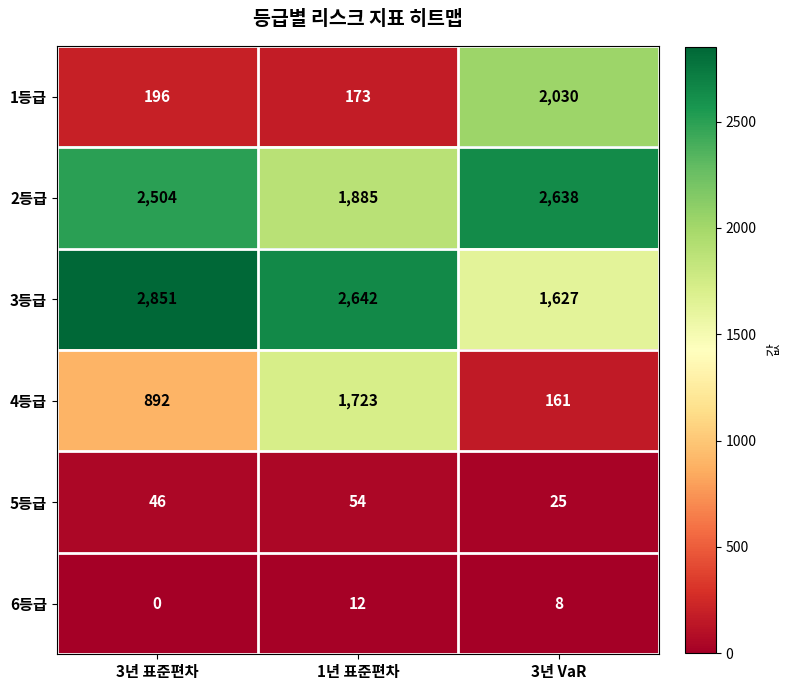

What is the spread (max minus min) of values at 1년 표준편차?

2630